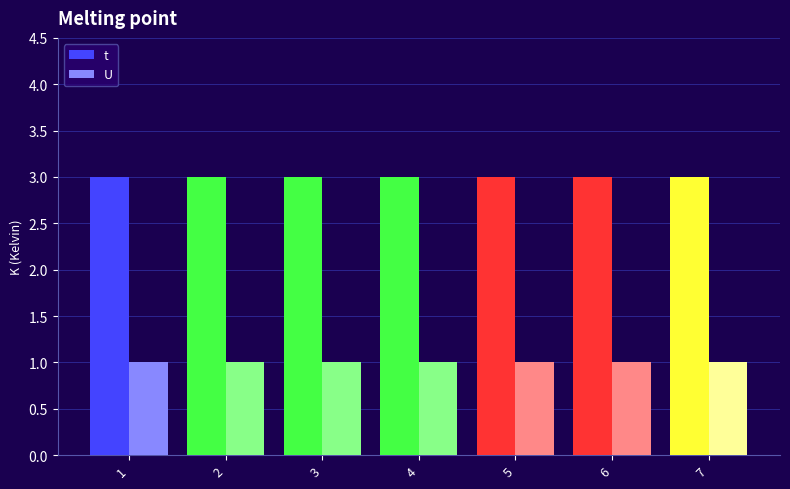

What is the sum of all U values?

7